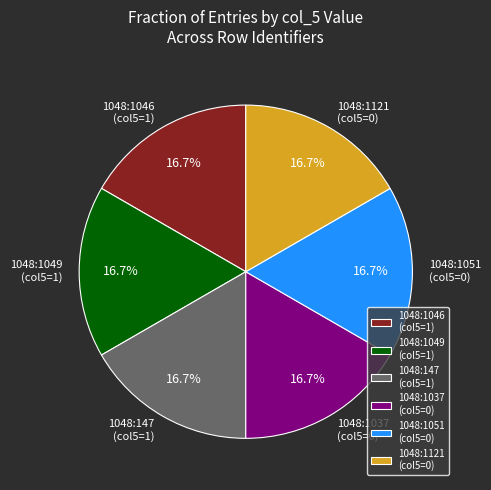

What is the ratio of the value at 1048:1046 (col5=1) to the value at 1048:1049 (col5=1)?

1.0